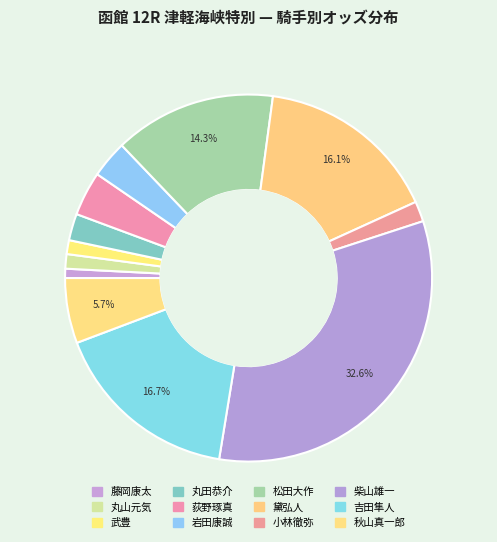

Approximately how many times larger is the value at 柴山雄一 compared to 武豊?

26.6